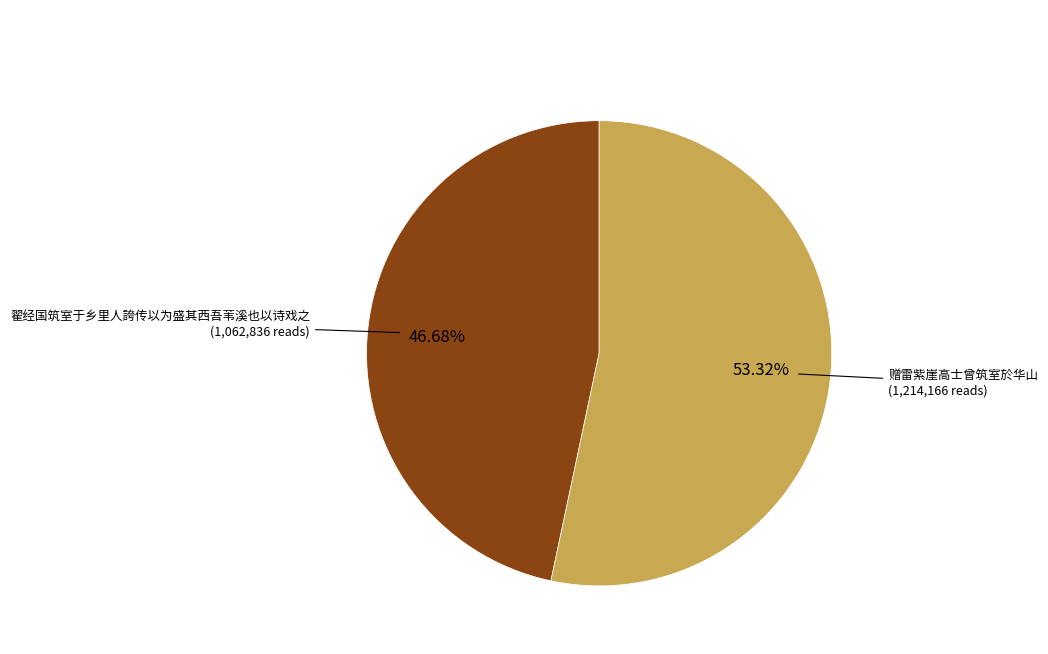

To the nearest percent, what percentage of the pie is 赠雷紫崖高士曾筑室於华山?

53%